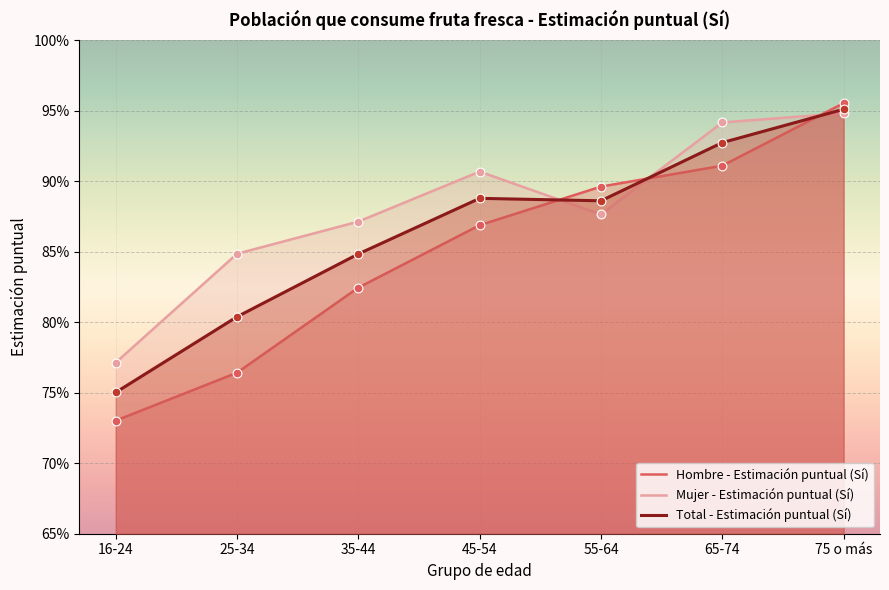

Is the value of Mujer - Estimación puntual (Sí) at 16-24 greater than the value of Total - Estimación puntual (Sí) at 35-44?

No